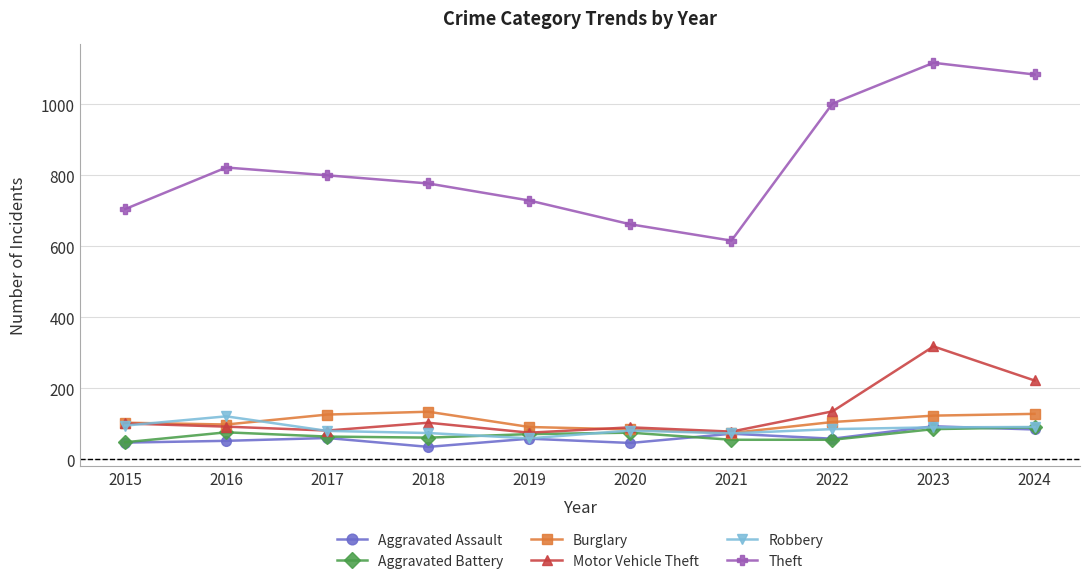

What is the approximate value of Motor Vehicle Theft at 2018?

103